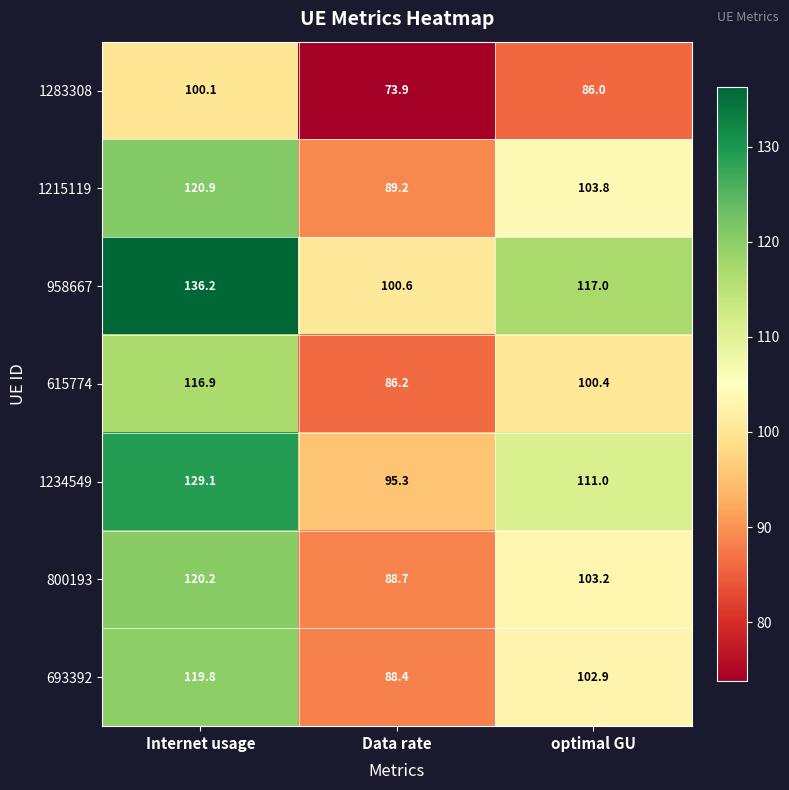

Rank the series at Internet usage from lowest to highest value.

1283308, 615774, 693392, 800193, 1215119, 1234549, 958667